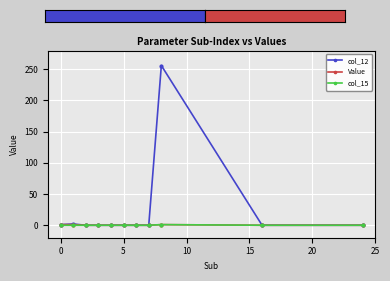

Does the chart display data point markers on the line(s)?

Yes